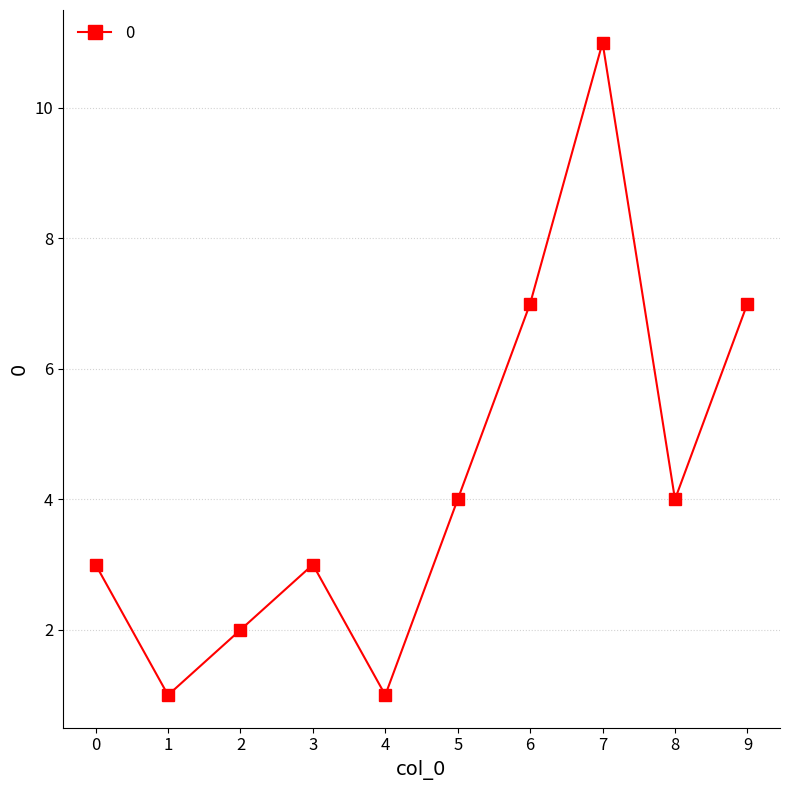

True or false: the data has more than 0 interior local peaks.

True